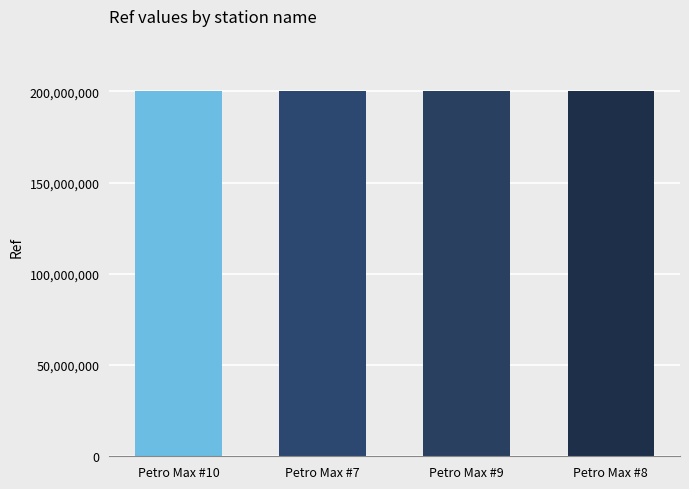

Approximately how many times larger is the value at Petro Max #7 compared to Petro Max #10?

1.0